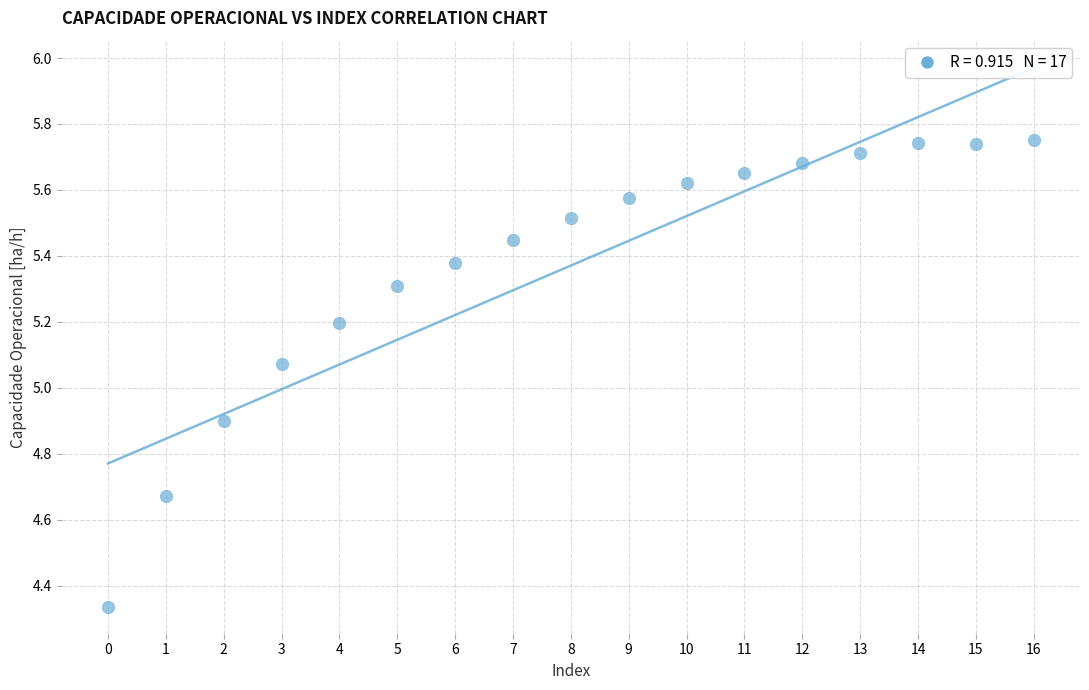

What is the range of Y values (max minus min)?

1.4